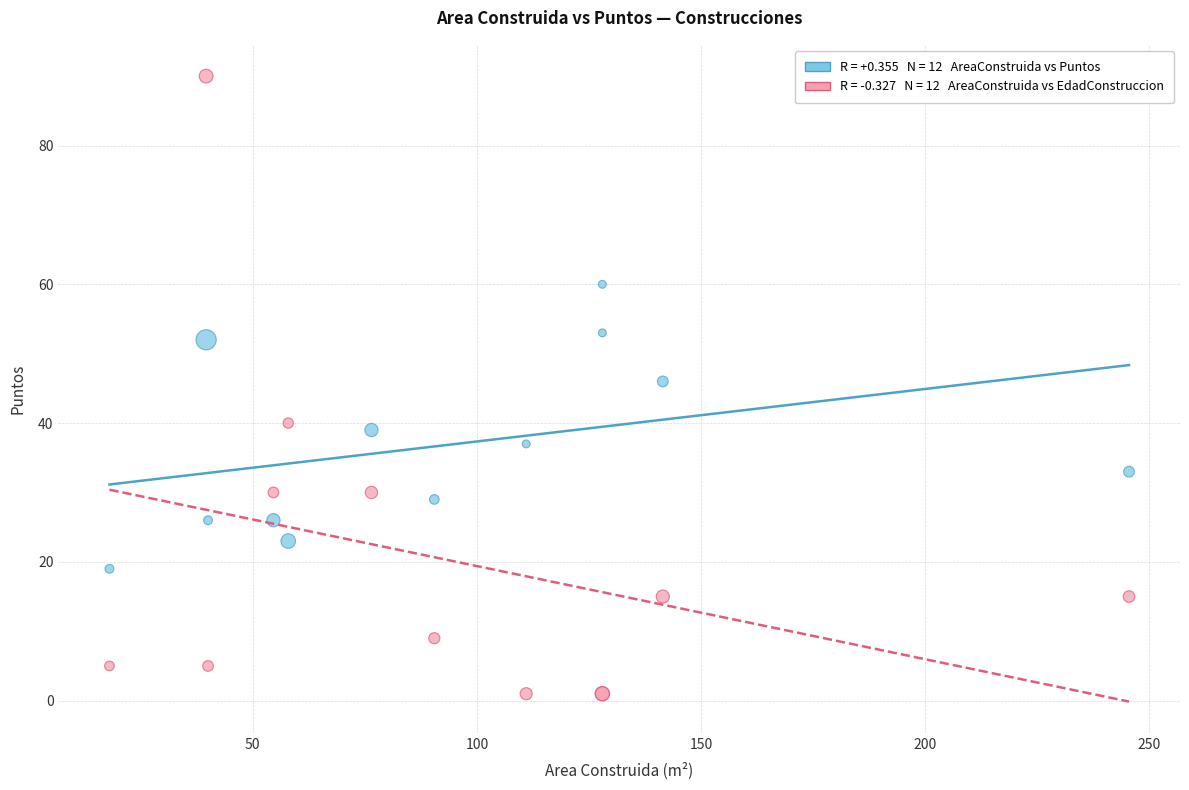

Across all series, what Y value is closest to 45?

46